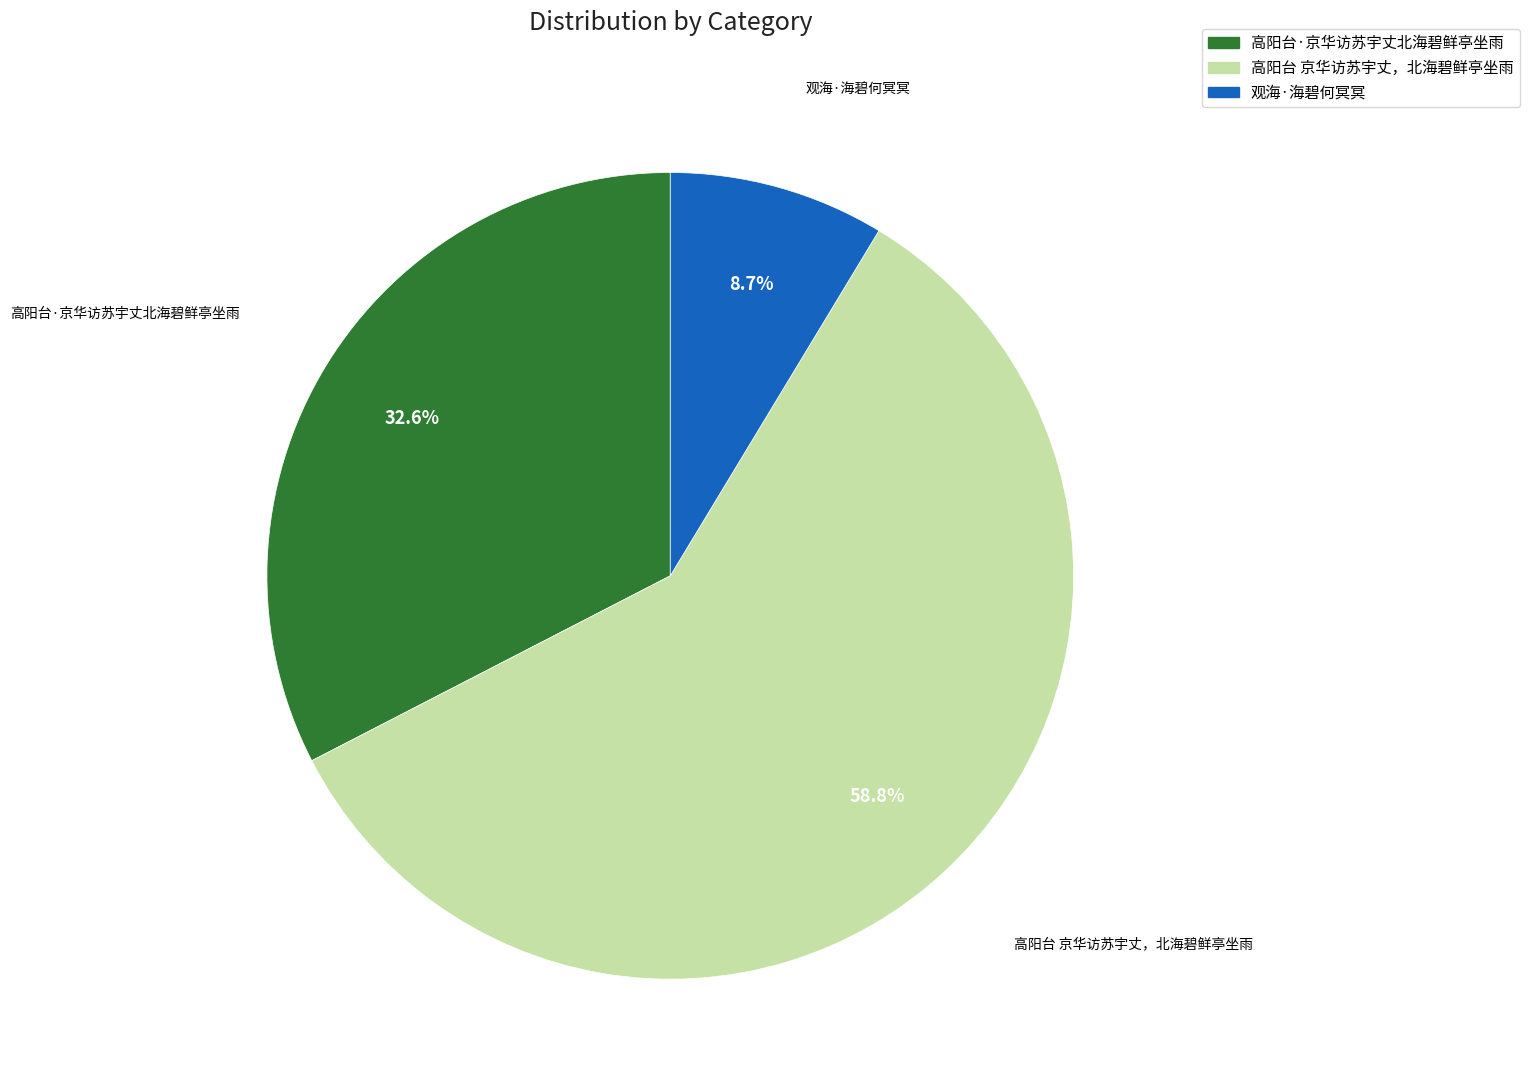

Which slice is the smallest?

观海·海碧何冥冥